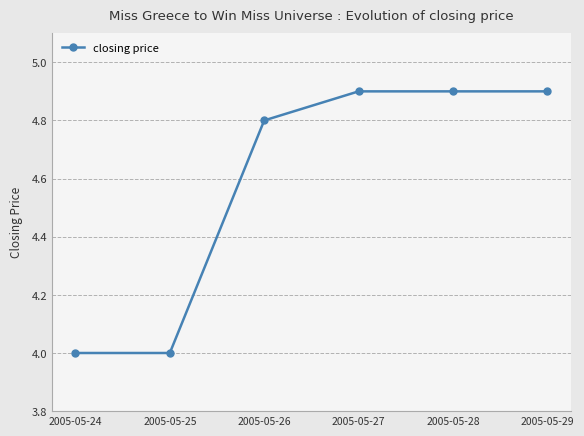

The chart shows a value of 7.5 at 2005-05-29. True or false?

False